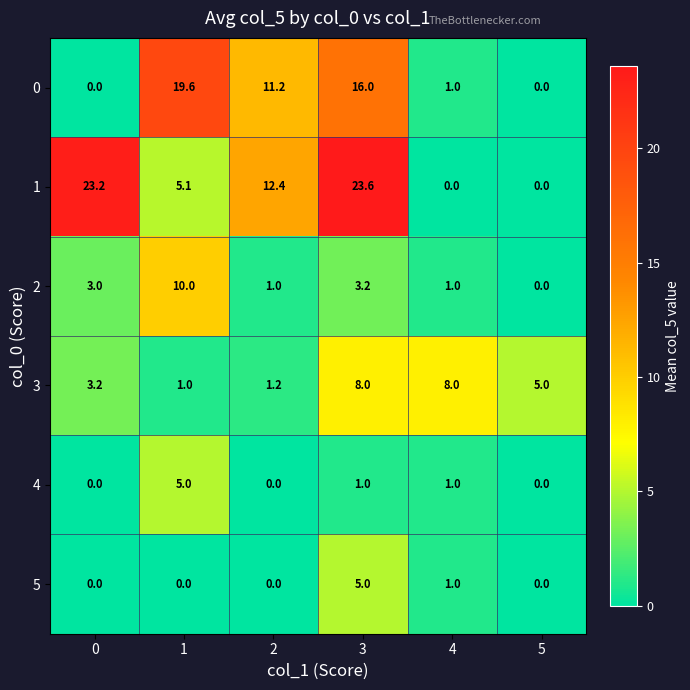

Count the 5 values in the range 0 to 1.

5